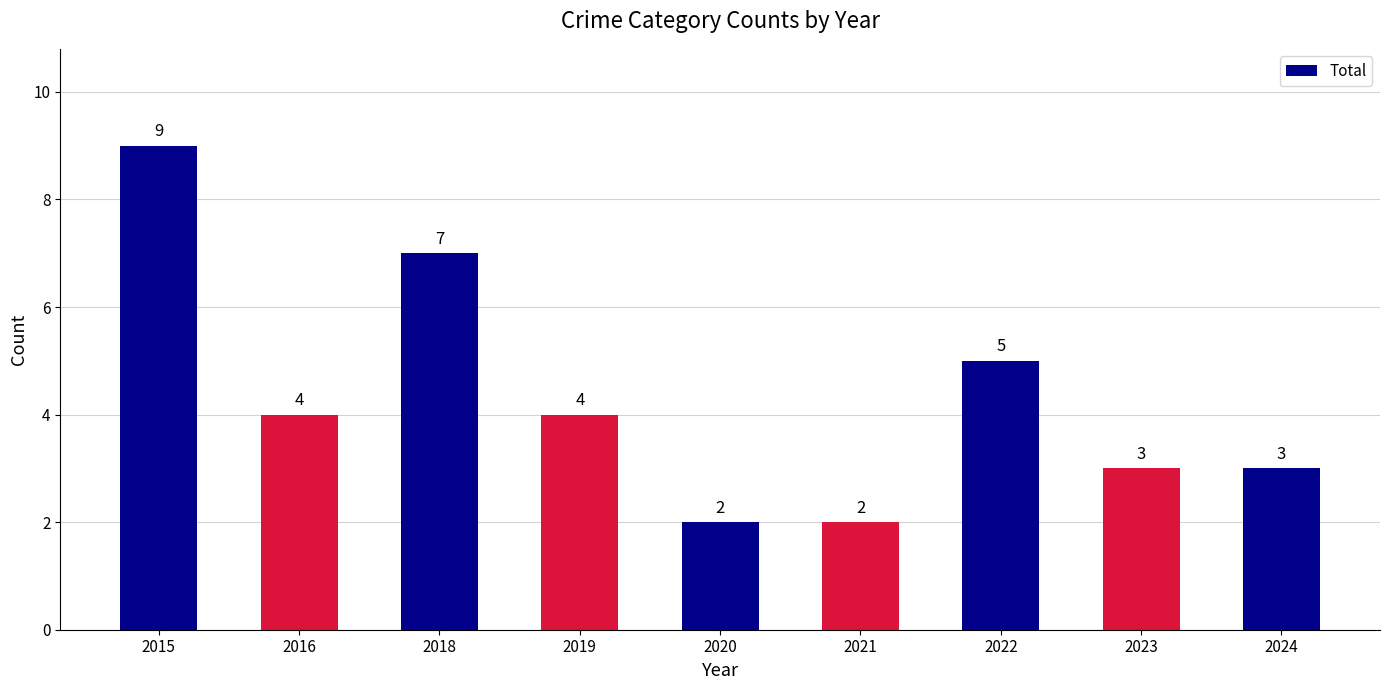

What is the greatest value displayed?

9